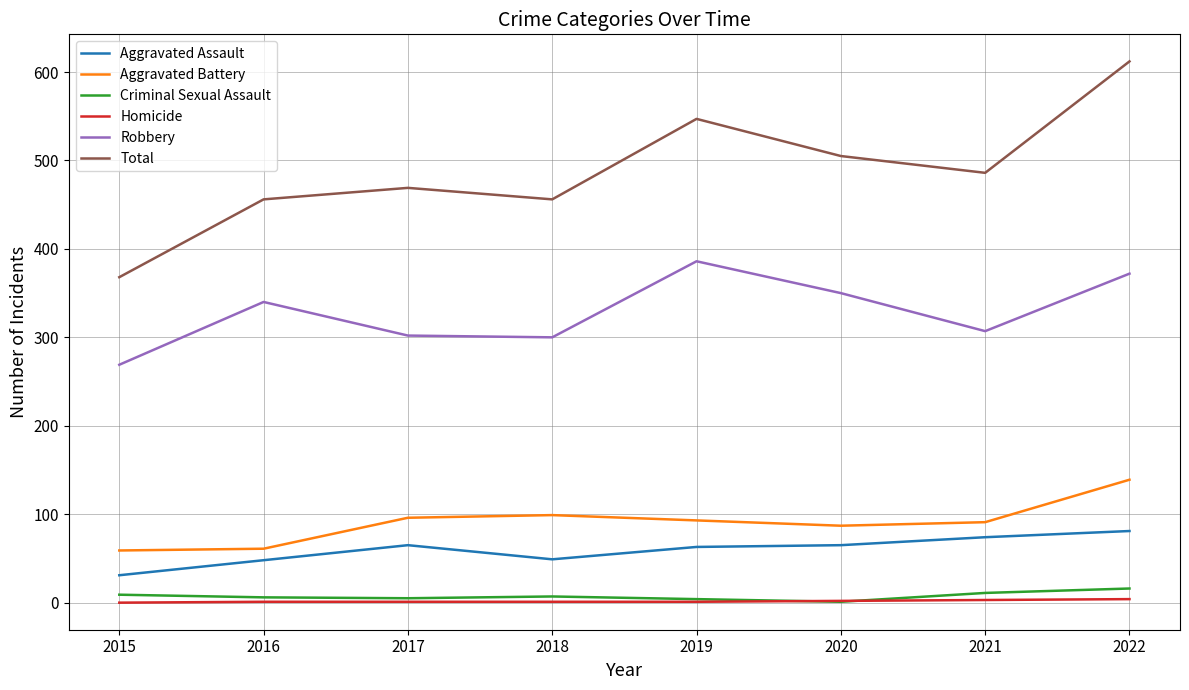

Is it true that Homicide equals 3 at 2021?

True